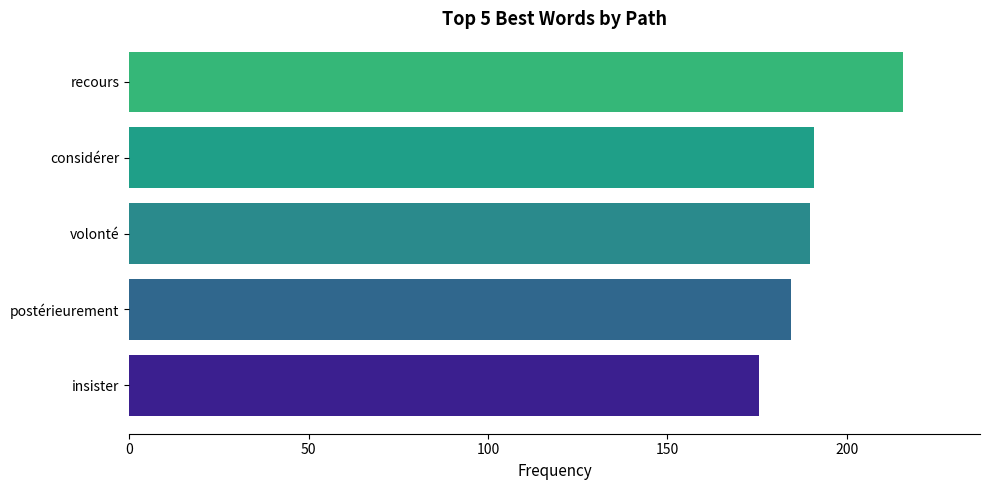

Which has a higher value, postérieurement or insister?

postérieurement